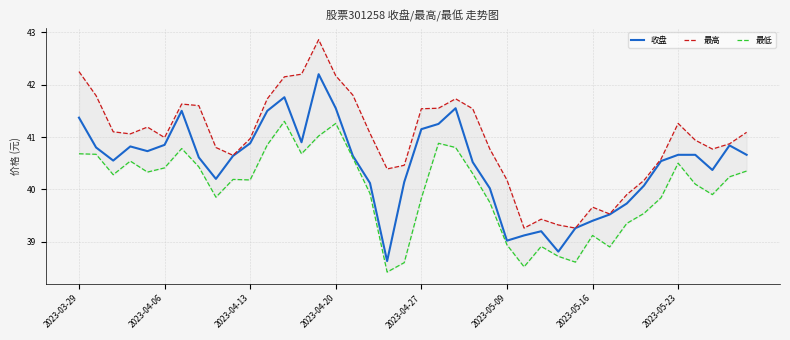

True or false: 最低 and 收盘 cross at least once.

False